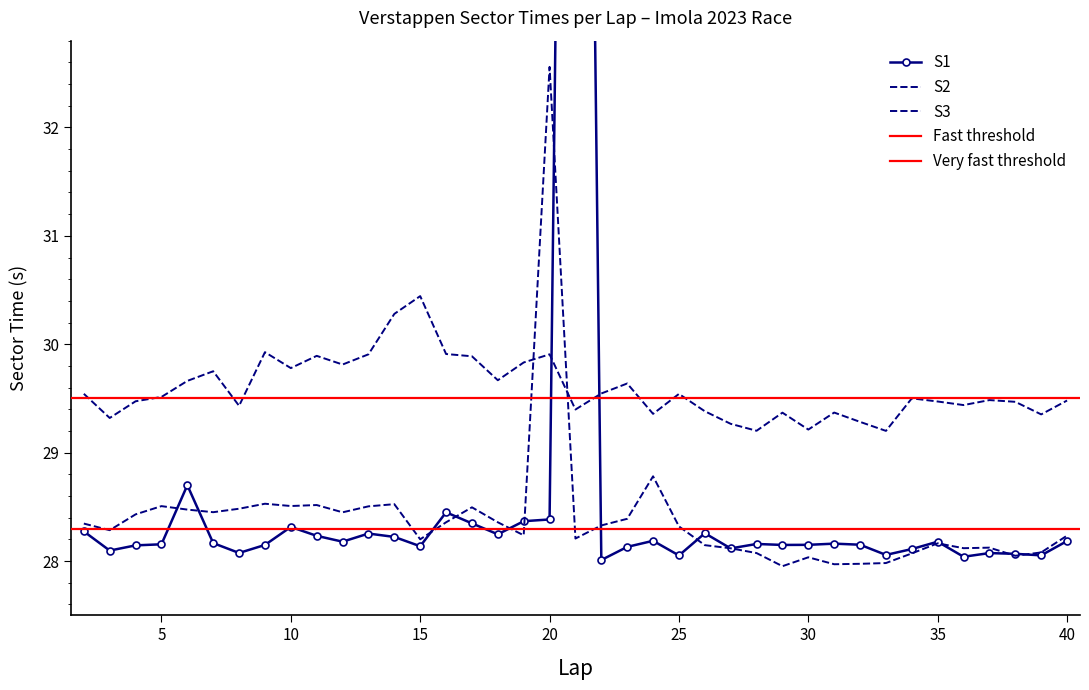

Is it true that S3 equals 6.9 at 24?

False